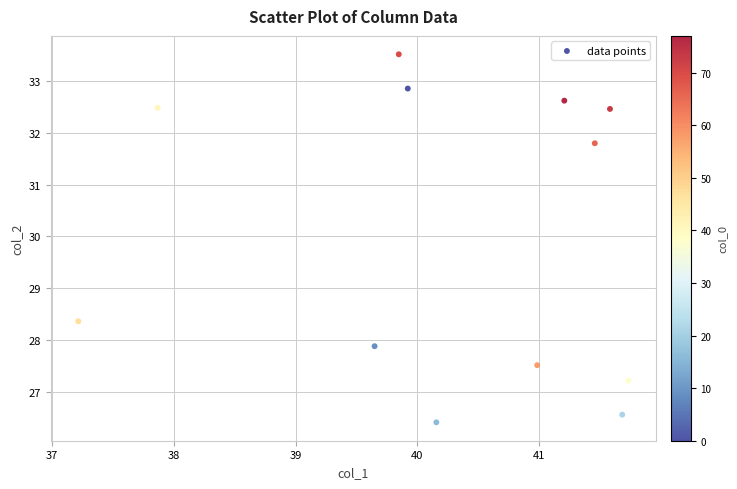

What Y value in the scatter plot is closest to 29?

28.4